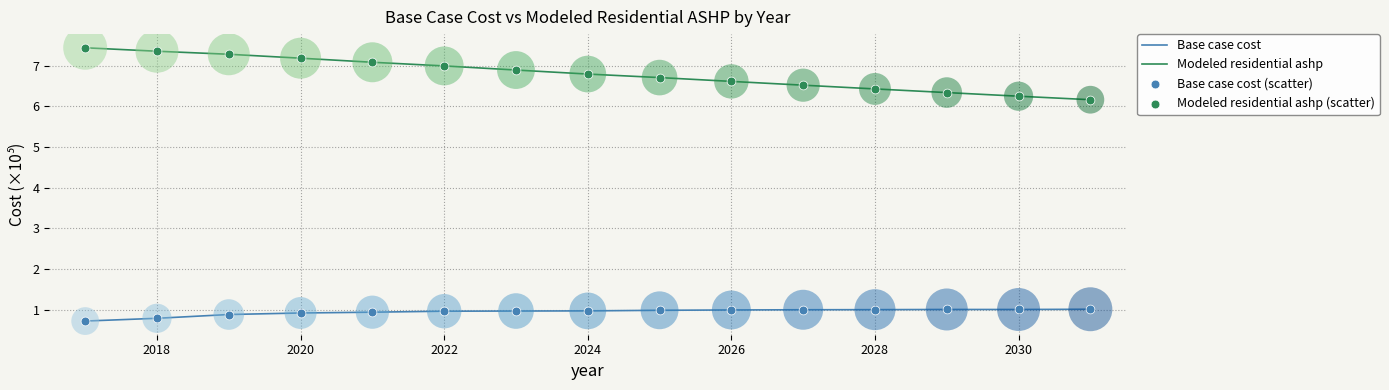

Which series has the widest spread of values?

Modeled residential ashp